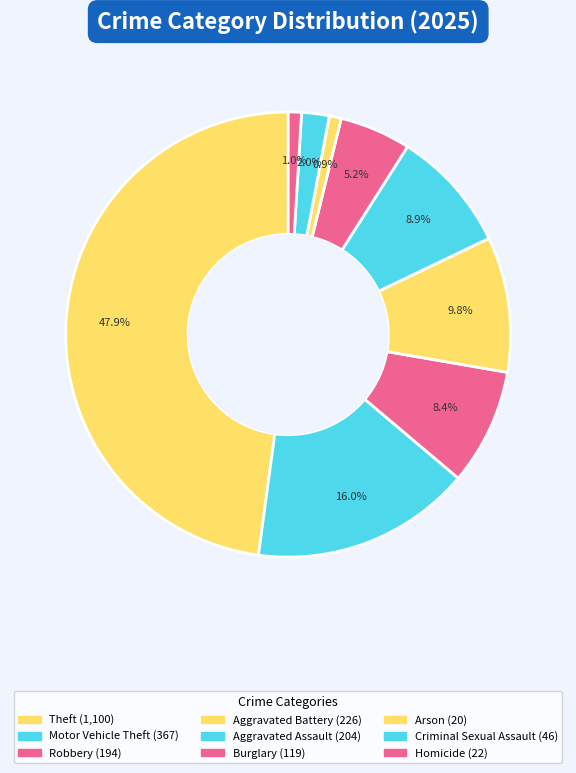

To the nearest percent, what percentage of the pie is Motor Vehicle Theft?

16%